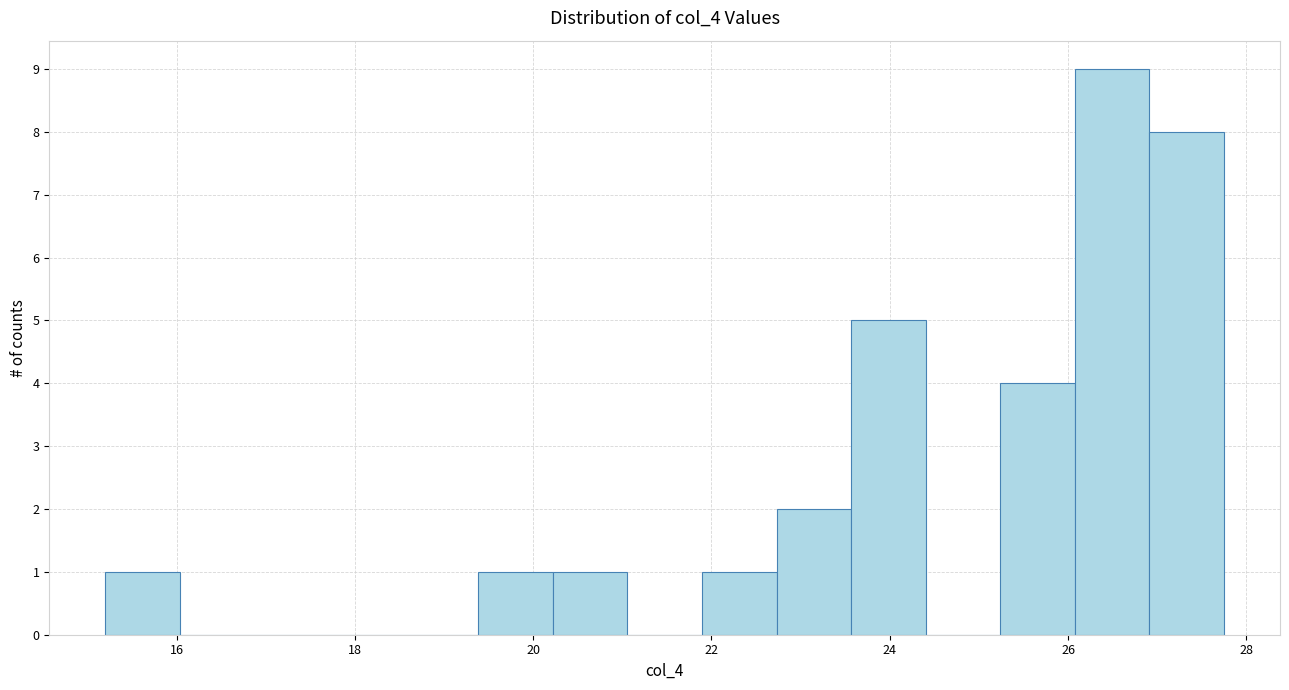

Over which range of the x-axis is the bar tallest?

26.0 to 27.0